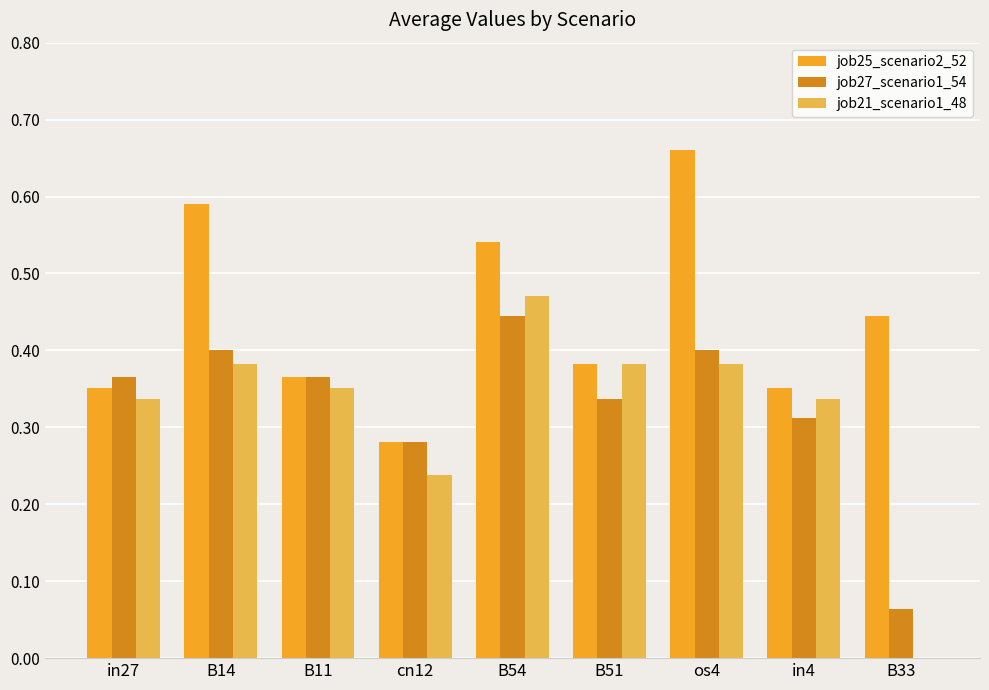

What is the sum of all job25_scenario2_52 values?

4.0